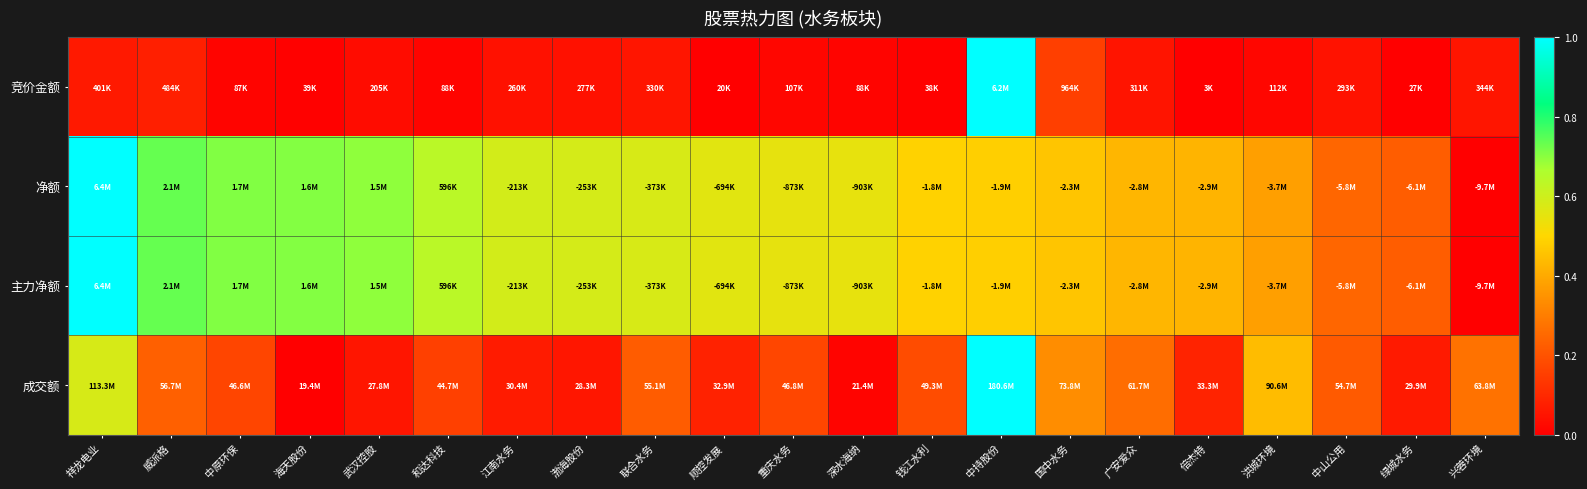

Reading left to right, transcribe all the data shown in this chart.

竞价金额: 祥龙电业=0.1	威派格=0.1	中原环保=0.0	海天股份=0.0	武汉控股=0.0	和达科技=0.0	江南水务=0.0	渤海股份=0.0	联合水务=0.1	顺控发展=0.0	重庆水务=0.0	深水海纳=0.0	钱江水利=0.0	中持股份=1.0	国中水务=0.2	广安爱众=0.0	倍杰特=0.0	洪城环境=0.0	中山公用=0.0	绿城水务=0.0	兴蓉环境=0.1
净额: 祥龙电业=1.0	威派格=0.7	中原环保=0.7	海天股份=0.7	武汉控股=0.7	和达科技=0.6	江南水务=0.6	渤海股份=0.6	联合水务=0.6	顺控发展=0.6	重庆水务=0.5	深水海纳=0.5	钱江水利=0.5	中持股份=0.5	国中水务=0.5	广安爱众=0.4	倍杰特=0.4	洪城环境=0.4	中山公用=0.2	绿城水务=0.2	兴蓉环境=0.0
主力净额: 祥龙电业=1.0	威派格=0.7	中原环保=0.7	海天股份=0.7	武汉控股=0.7	和达科技=0.6	江南水务=0.6	渤海股份=0.6	联合水务=0.6	顺控发展=0.6	重庆水务=0.5	深水海纳=0.5	钱江水利=0.5	中持股份=0.5	国中水务=0.5	广安爱众=0.4	倍杰特=0.4	洪城环境=0.4	中山公用=0.2	绿城水务=0.2	兴蓉环境=0.0
成交额: 祥龙电业=0.6	威派格=0.2	中原环保=0.2	海天股份=0.0	武汉控股=0.1	和达科技=0.2	江南水务=0.1	渤海股份=0.1	联合水务=0.2	顺控发展=0.1	重庆水务=0.2	深水海纳=0.0	钱江水利=0.2	中持股份=1.0	国中水务=0.3	广安爱众=0.3	倍杰特=0.1	洪城环境=0.4	中山公用=0.2	绿城水务=0.1	兴蓉环境=0.3